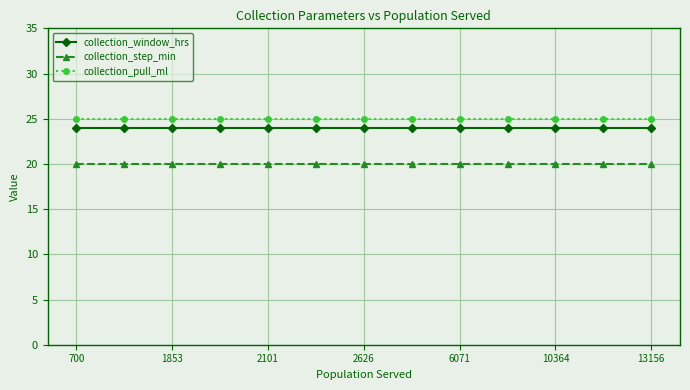

What is the average value of the collection_window_hrs series?

24